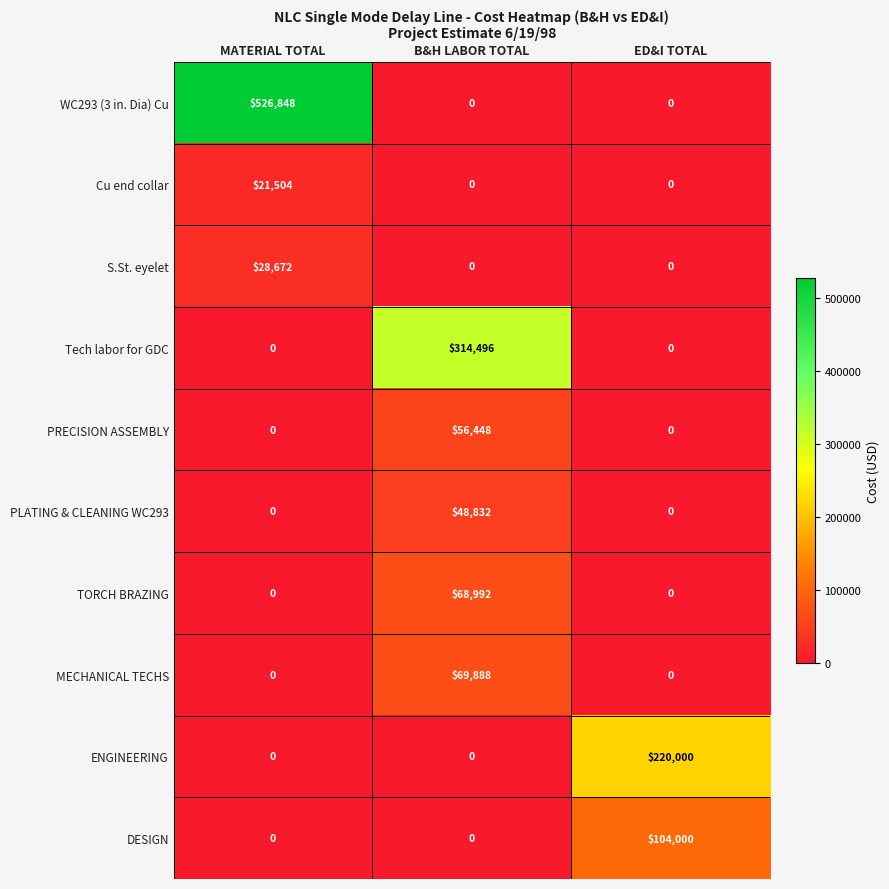

What is the spread (max minus min) of values at MATERIAL TOTAL?

526848